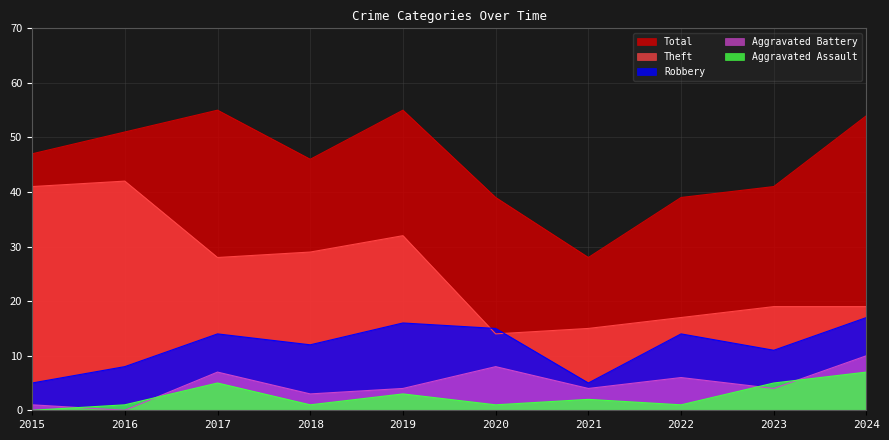

What is the difference between the second highest and minimum values in the Total series?

27